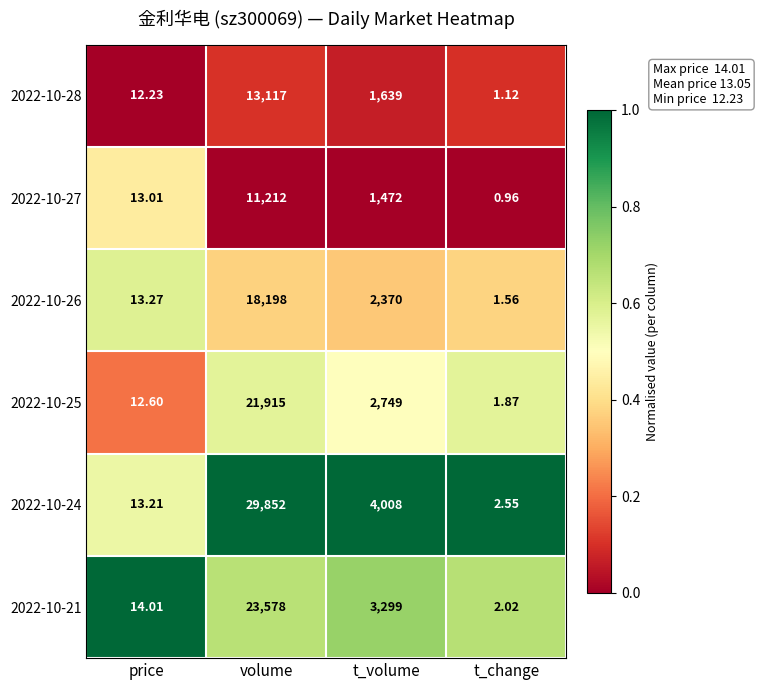

Which category has the highest value across all series?

volume